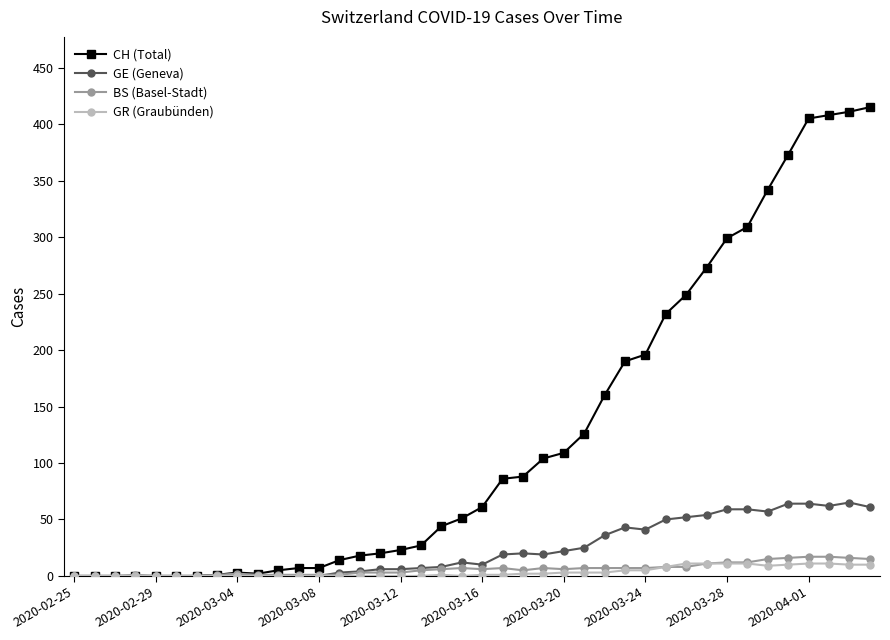

Which series has the largest total across all categories?

CH (Total)